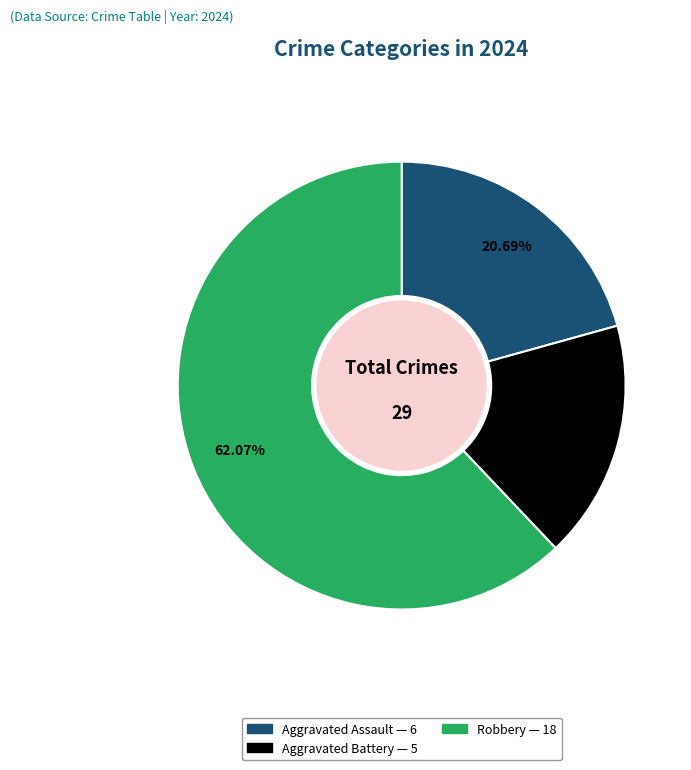

Does any single category account for the majority?

Yes